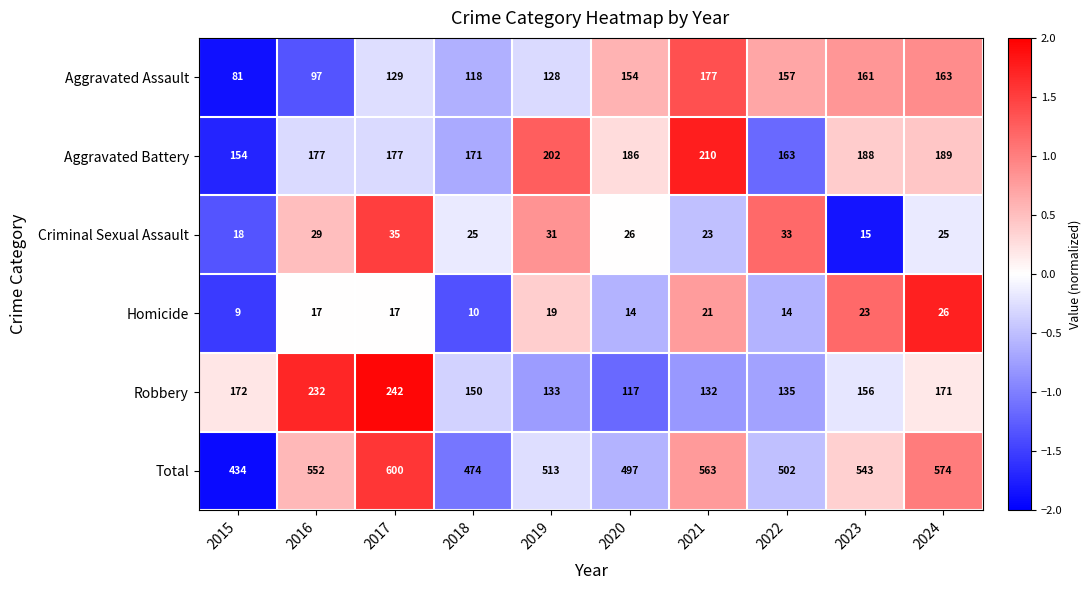

Read the Homicide value at 2017.

17